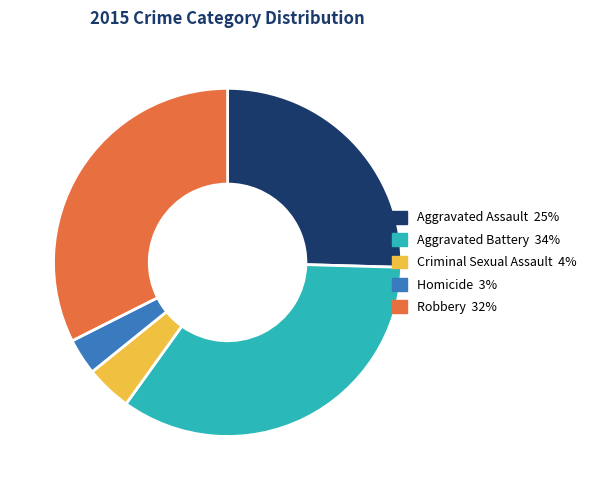

Is it true that Aggravated Battery is 49% of the pie?

False